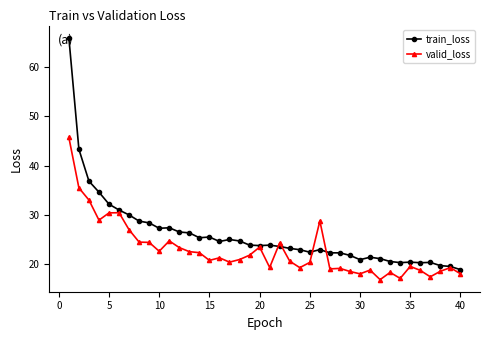

What is the value of the valid_loss point at the 18th from the left?

20.9